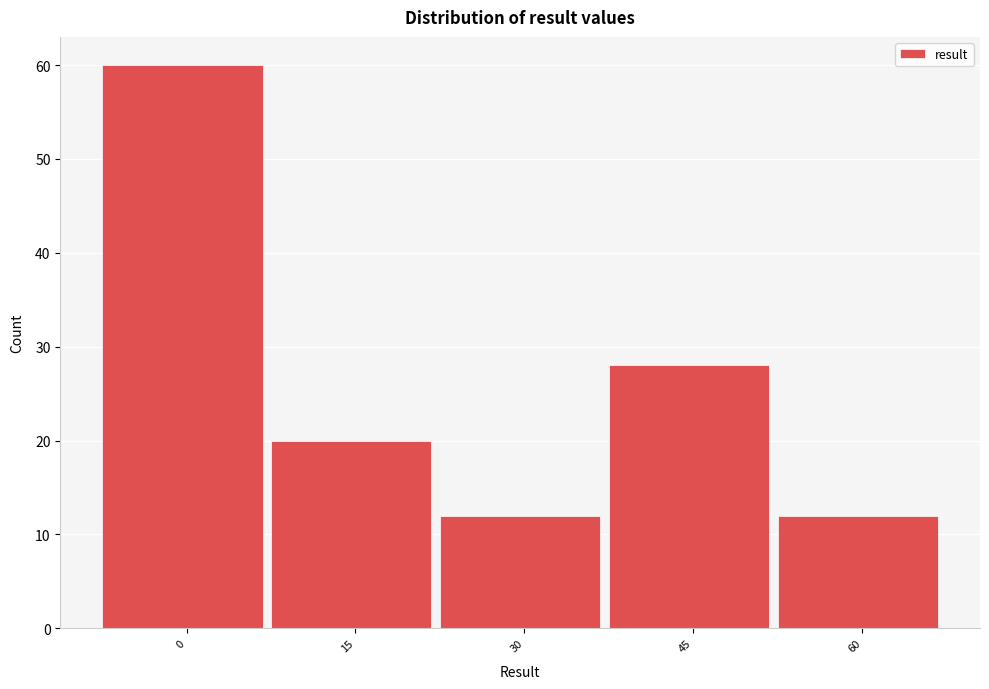

Reading right to left, list all the values displayed in this chart.

12	28	12	20	60